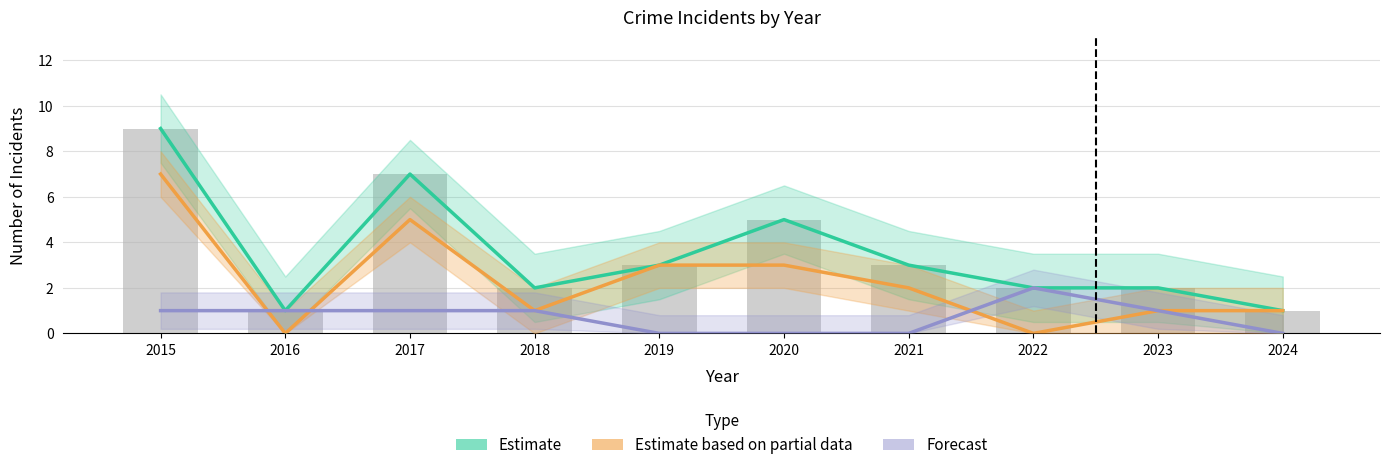

Reading left to right, extract all data points from this chart.

Estimate: 9	1	7	2	3	5	3	2	2	1
Estimate based on partial data: 7	0	5	1	3	3	2	0	1	1
Forecast: 1	1	1	1	0	0	0	2	1	0